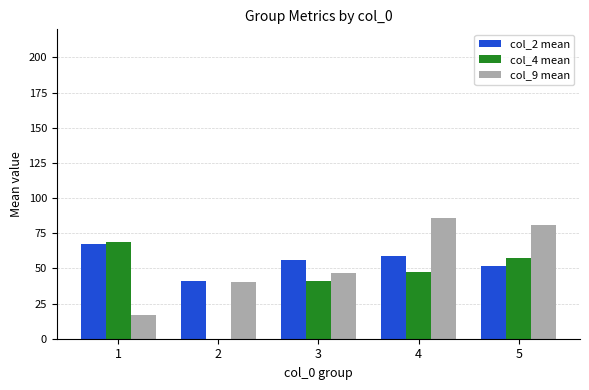

Which series changed the most between 1 and 2?

col_4 mean